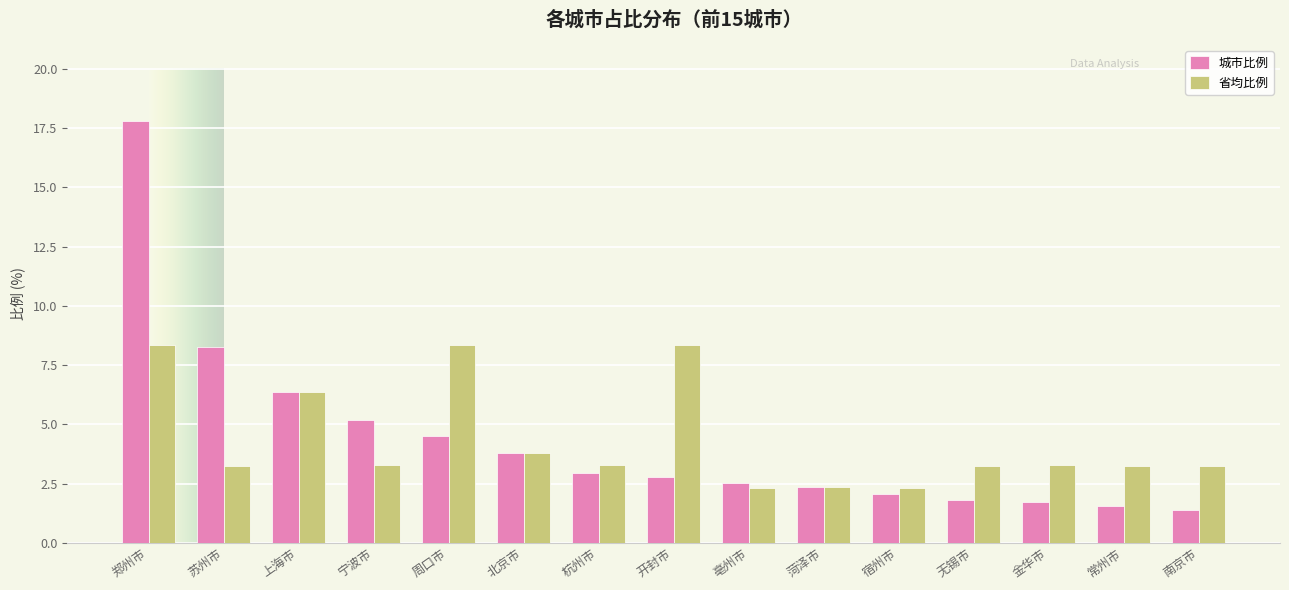

Count the number of data series in this chart.

2